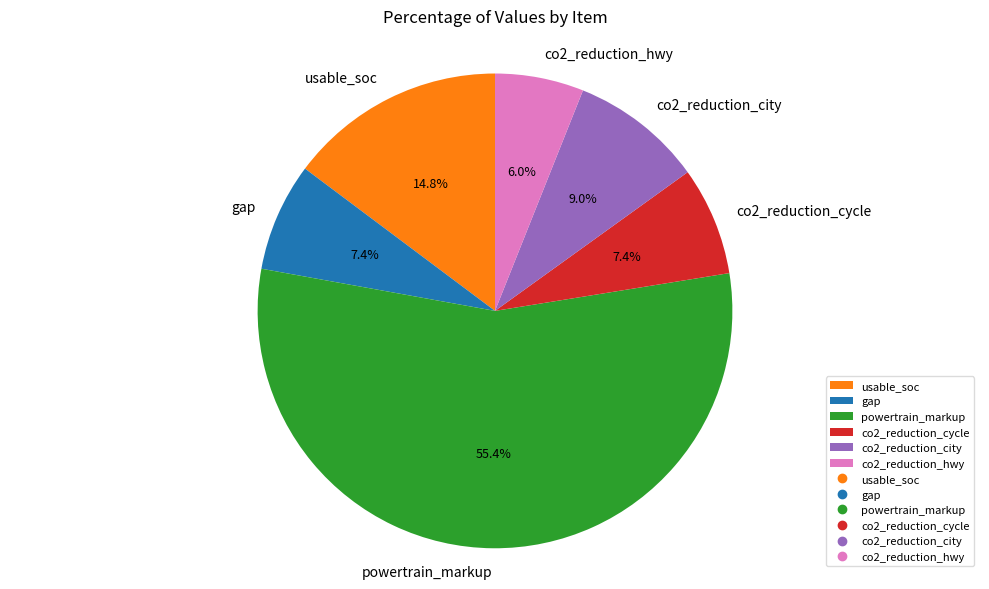

What is the largest slice in the pie chart?

powertrain_markup